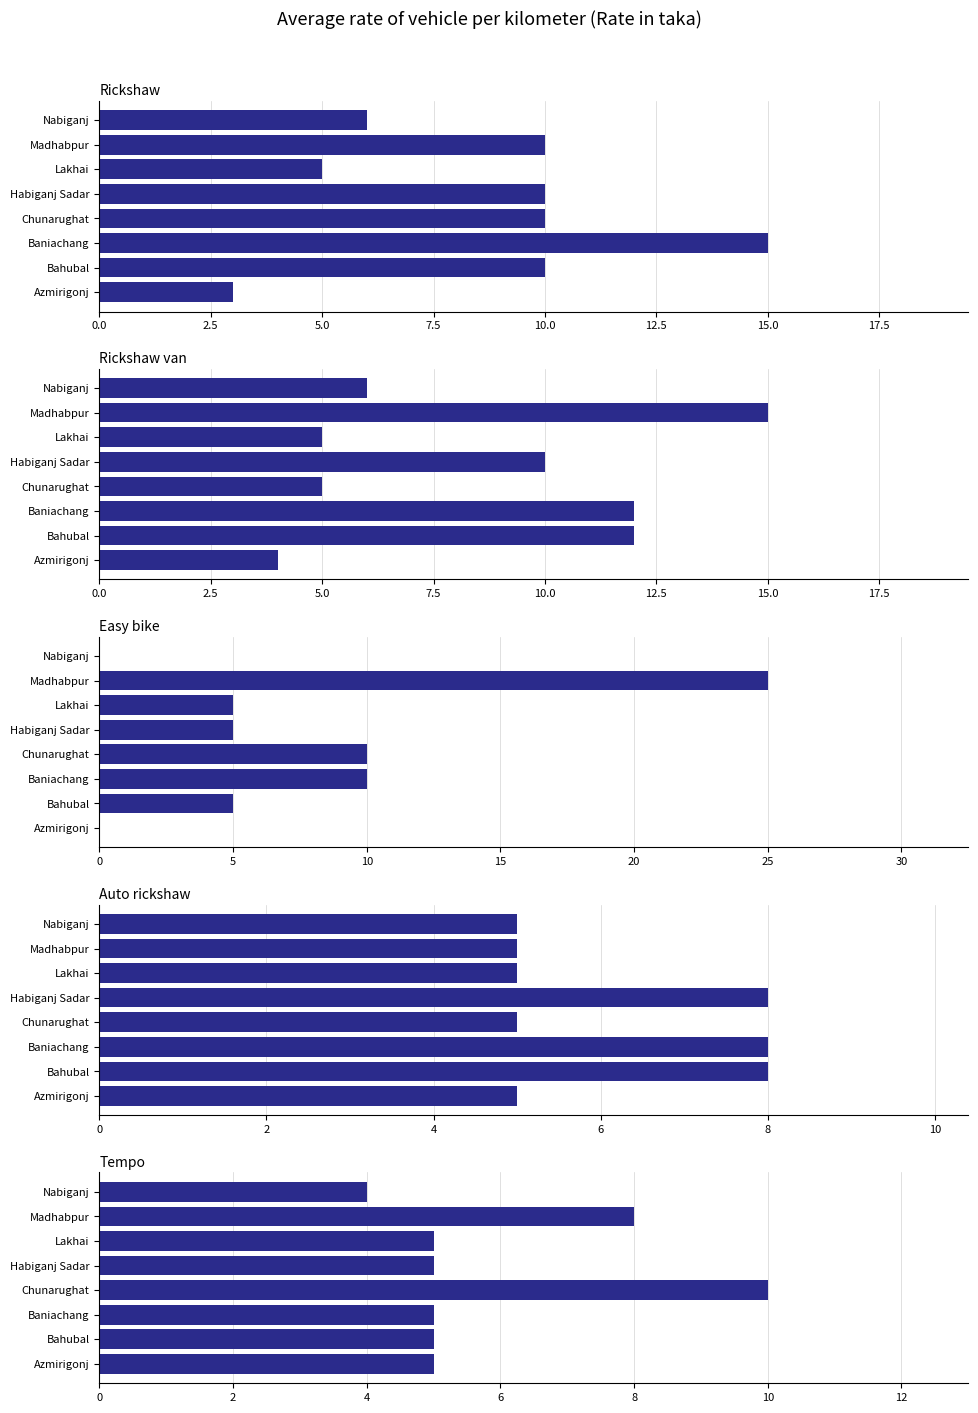

What position from the right is 2.5?

7